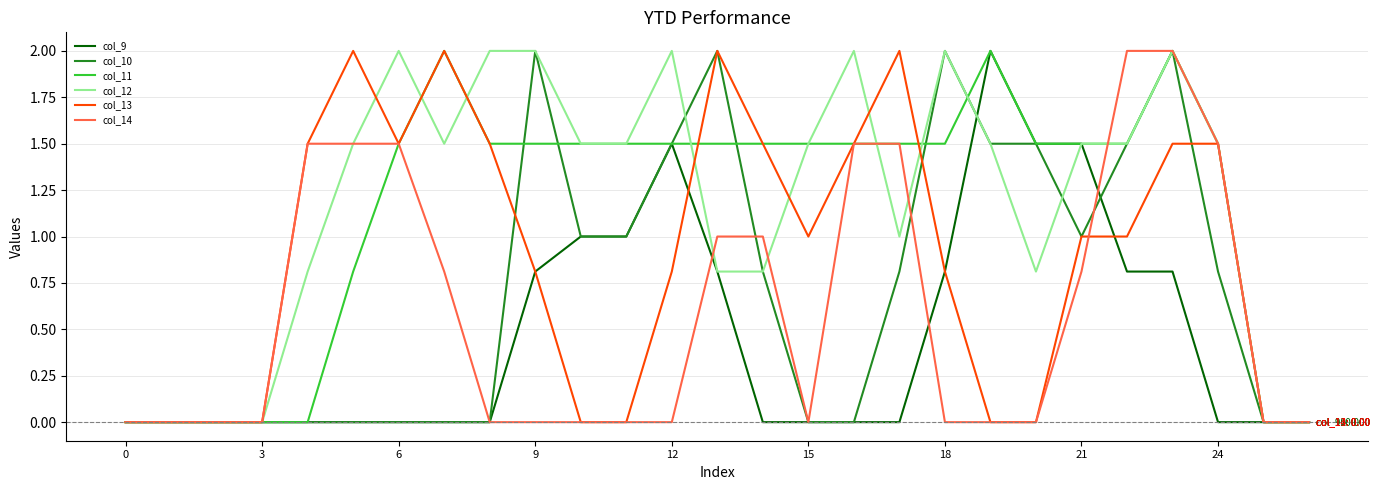

Reading right to left, transcribe all the data shown in this chart.

col_9: 0.0	0.0	0.0	0.8	0.8	1.5	1.5	2.0	0.8	0.0	0.0	0.0	0.0	0.8	1.5	1.0	1.0	0.8	0.0	0.0	0.0	0.0	0.0	0.0	0.0	0.0	0.0
col_10: 0.0	0.0	0.8	2.0	1.5	1.0	1.5	1.5	2.0	0.8	0.0	0.0	0.8	2.0	1.5	1.0	1.0	2.0	0.0	0.0	0.0	0.0	0.0	0.0	0.0	0.0	0.0
col_11: 0.0	0.0	1.5	2.0	1.5	1.5	1.5	2.0	1.5	1.5	1.5	1.5	1.5	1.5	1.5	1.5	1.5	1.5	1.5	2.0	1.5	0.8	0.0	0.0	0.0	0.0	0.0
col_12: 0.0	0.0	1.5	2.0	1.5	1.5	0.8	1.5	2.0	1.0	2.0	1.5	0.8	0.8	2.0	1.5	1.5	2.0	2.0	1.5	2.0	1.5	0.8	0.0	0.0	0.0	0.0
col_13: 0.0	0.0	1.5	1.5	1.0	1.0	0.0	0.0	0.8	2.0	1.5	1.0	1.5	2.0	0.8	0.0	0.0	0.8	1.5	2.0	1.5	2.0	1.5	0.0	0.0	0.0	0.0
col_14: 0.0	0.0	1.5	2.0	2.0	0.8	0.0	0.0	0.0	1.5	1.5	0.0	1.0	1.0	0.0	0.0	0.0	0.0	0.0	0.8	1.5	1.5	1.5	0.0	0.0	0.0	0.0